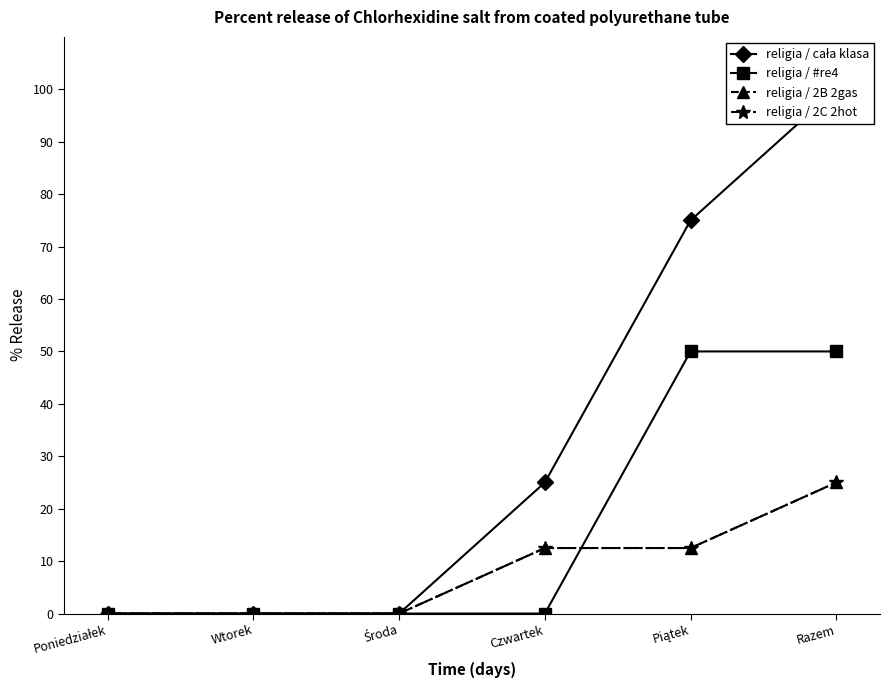

What is the total value across all series at Razem?

200.0